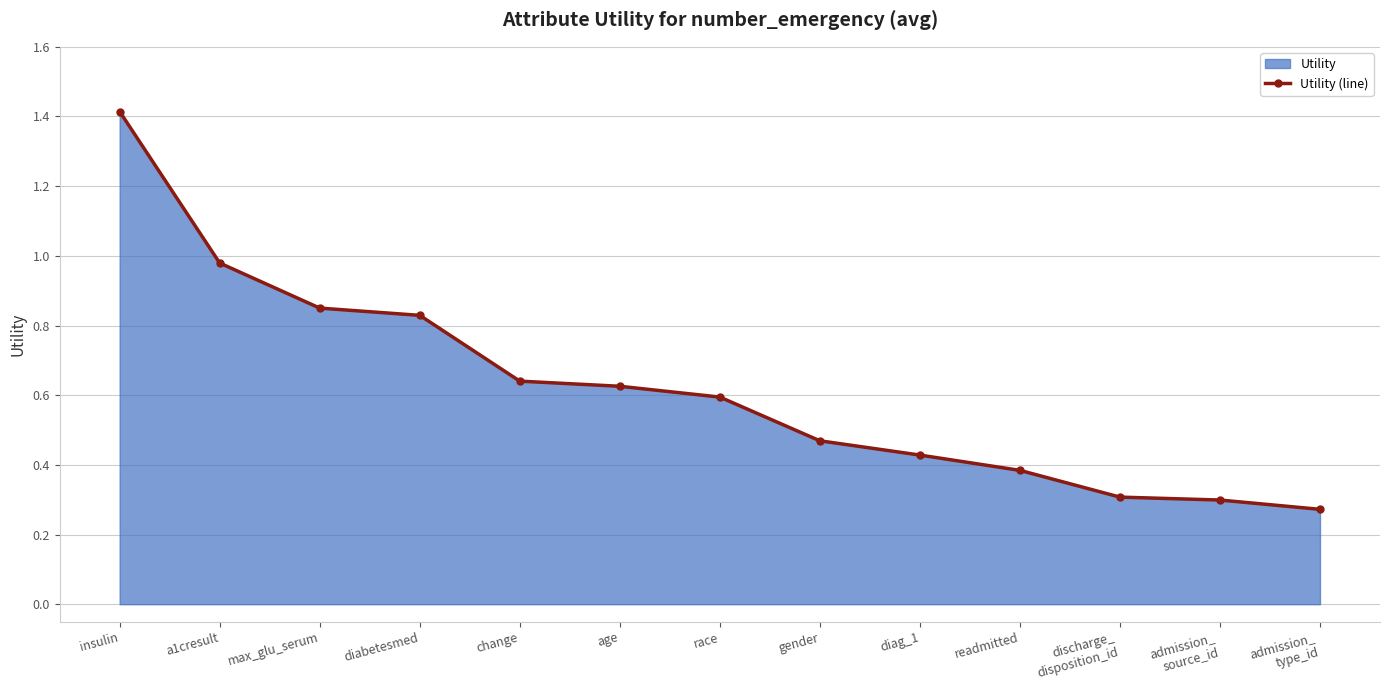

Which category has the lowest value across all series?

admission_
type_id